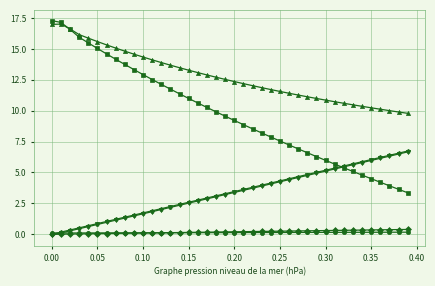

What is the maximum value shown in the chart?

17.3